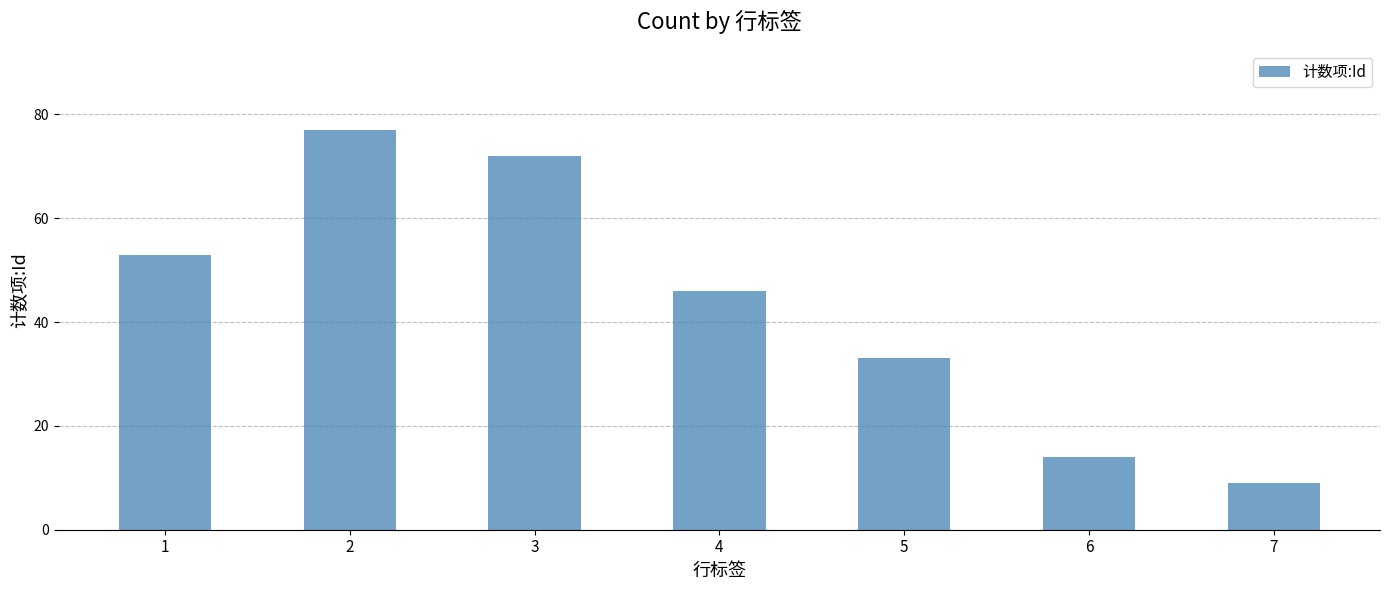

What is the smallest value displayed?

9